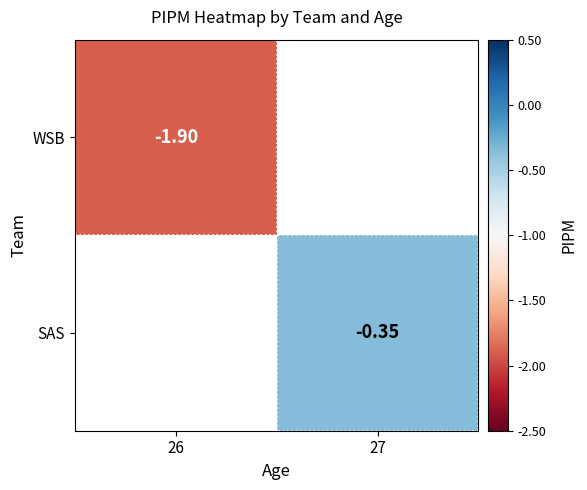

True or false: SAS has a value of -0.6 at 27.

False